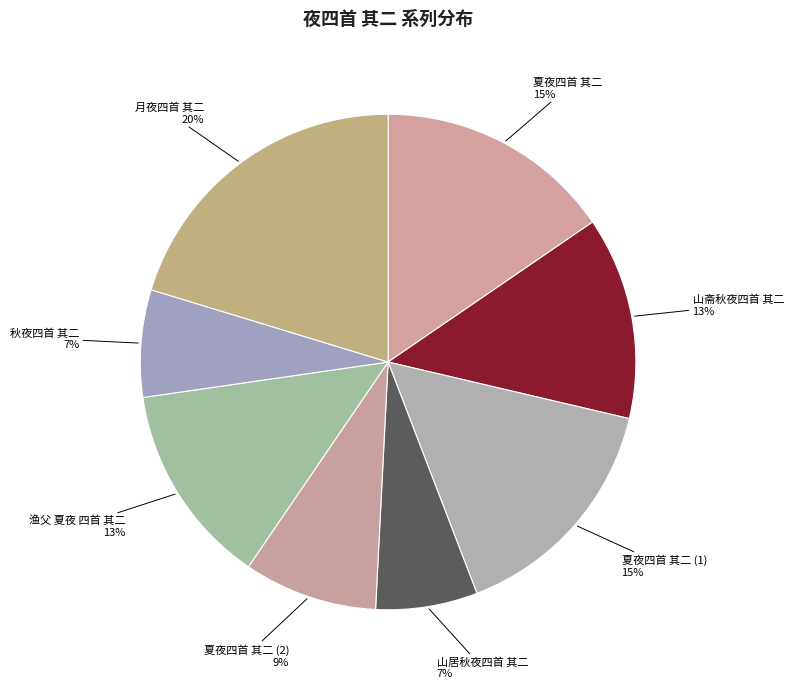

Is it true that 夏夜四首 其二 is 15% of the pie?

True